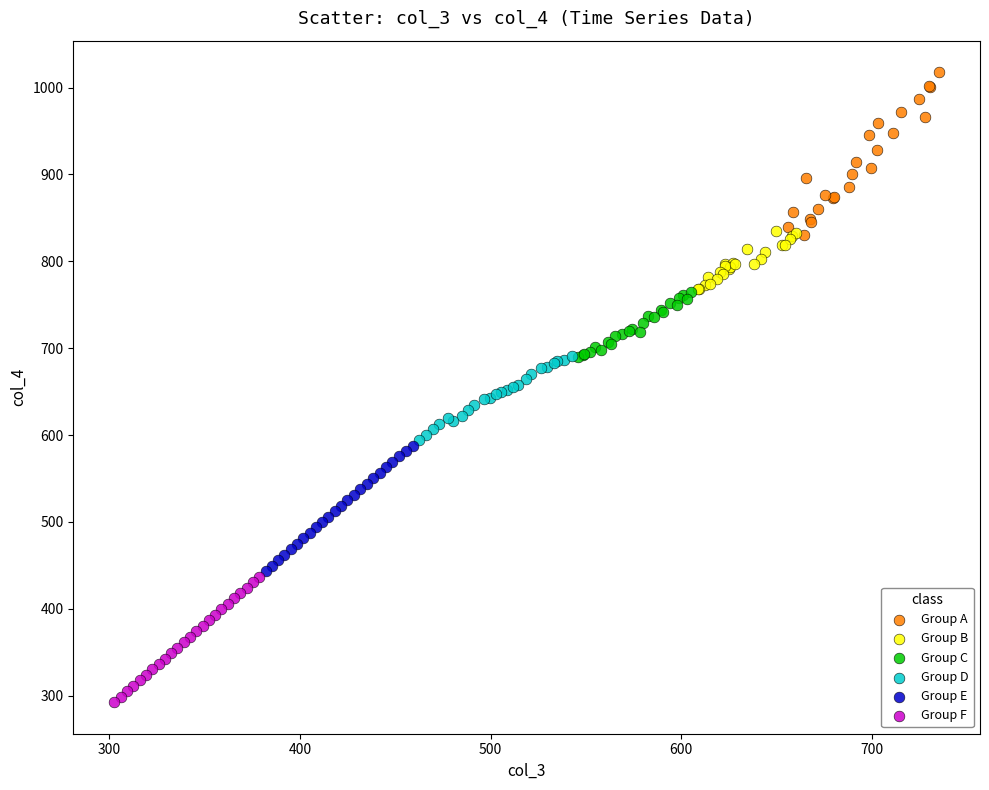

Which series reaches the minimum Y coordinate?

Group F